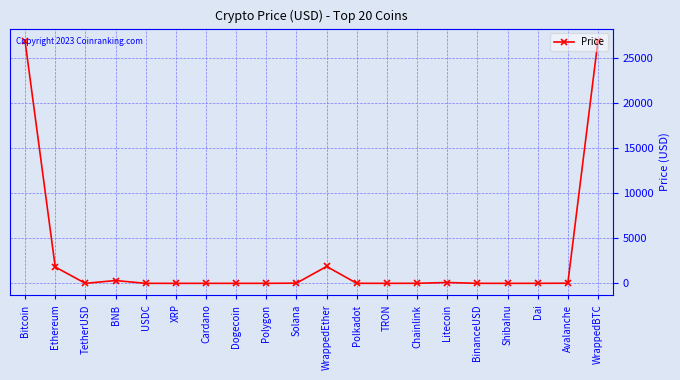

What is the sum of the values at Litecoin and WrappedEther?

1963.4